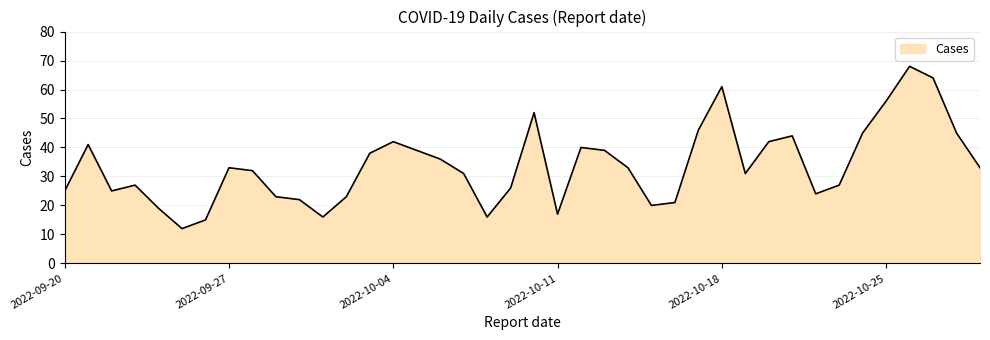

What is the smallest value displayed?

12